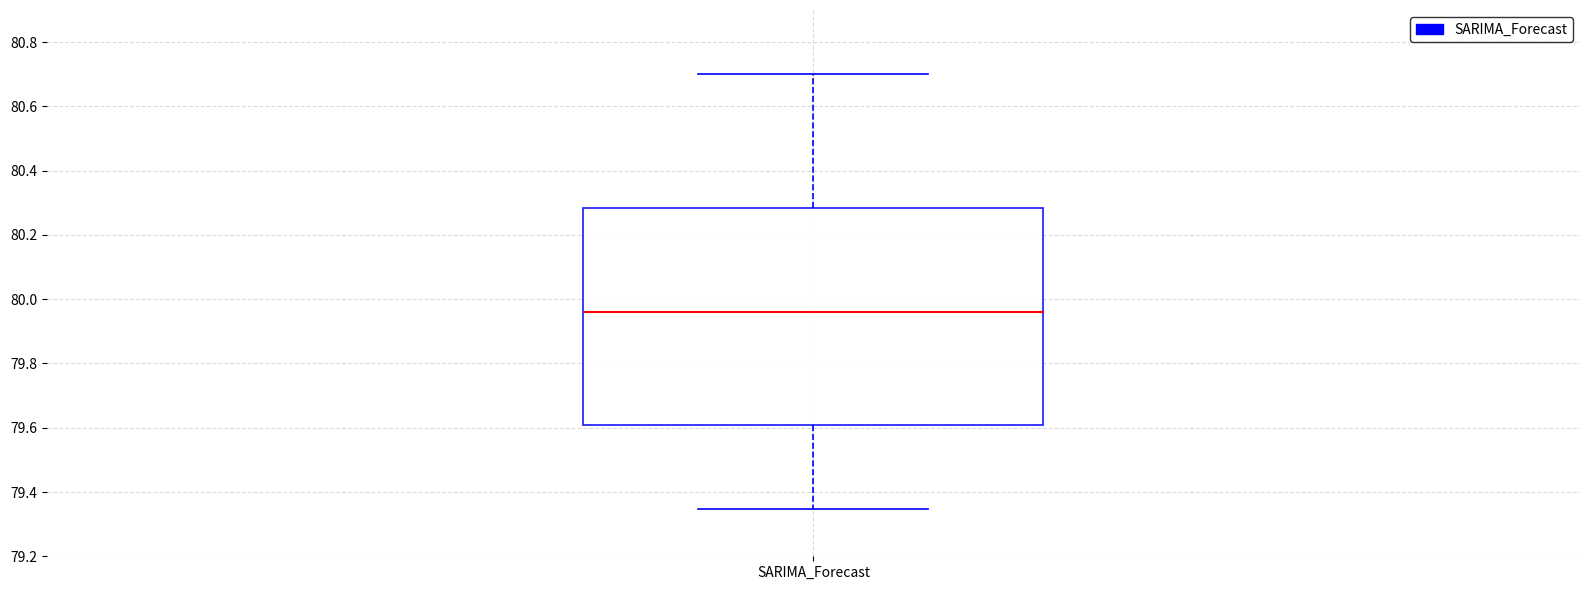

Transcribe this box plot: give where the median line is, the range the box spans, and where the two whiskers end, as read against the y-axis. The values are not printed on the chart, so give them approximately, as read against the axis.

median 79.96, box 79.60 to 80.28, whiskers 79.34 to 80.70